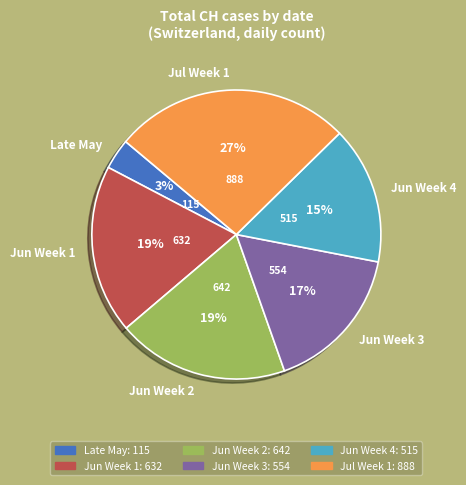

The Jun Week 3 slice represents 17% of the pie. True or false?

True